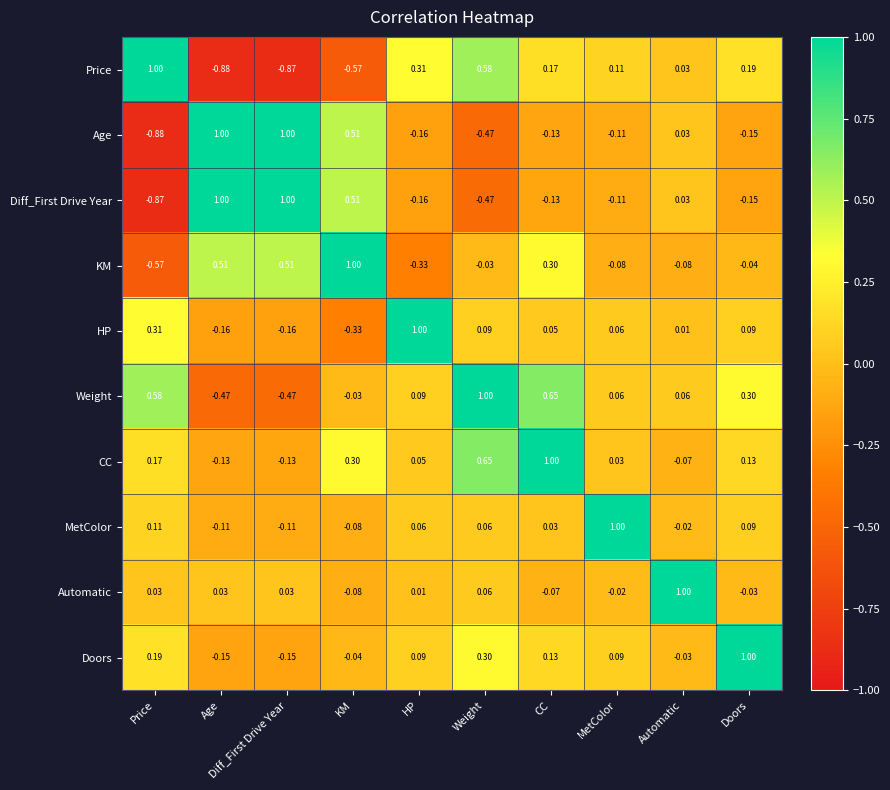

Where does the Diff_First Drive Year series first go above 0?

Age